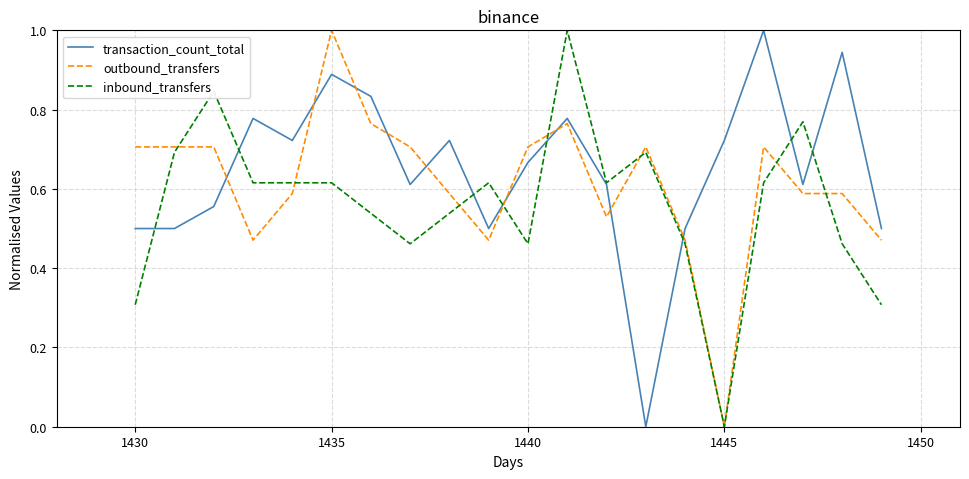

How many positive values does the transaction_count_total series have?

19